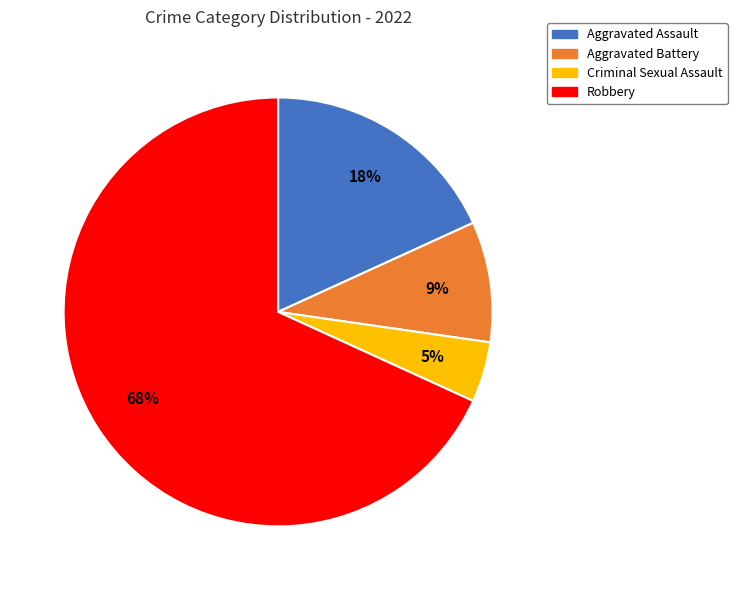

Between Aggravated Battery and Aggravated Assault, which is larger?

Aggravated Assault